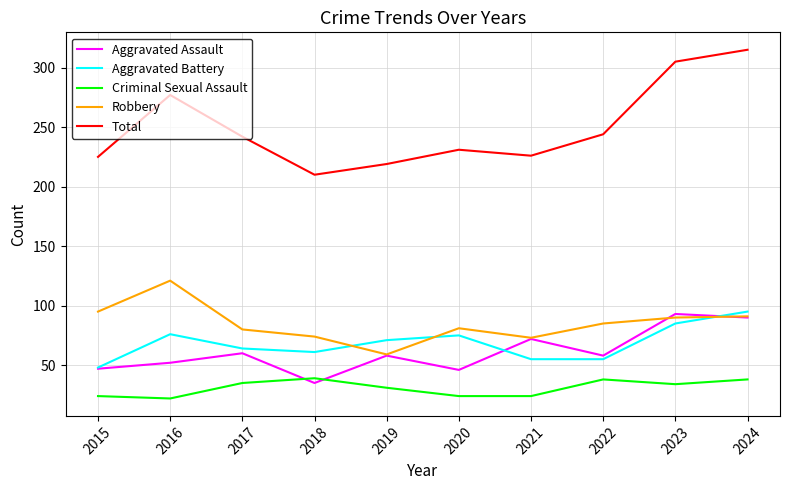

Rank the series at 2022 from lowest to highest value.

Criminal Sexual Assault, Aggravated Battery, Aggravated Assault, Robbery, Total